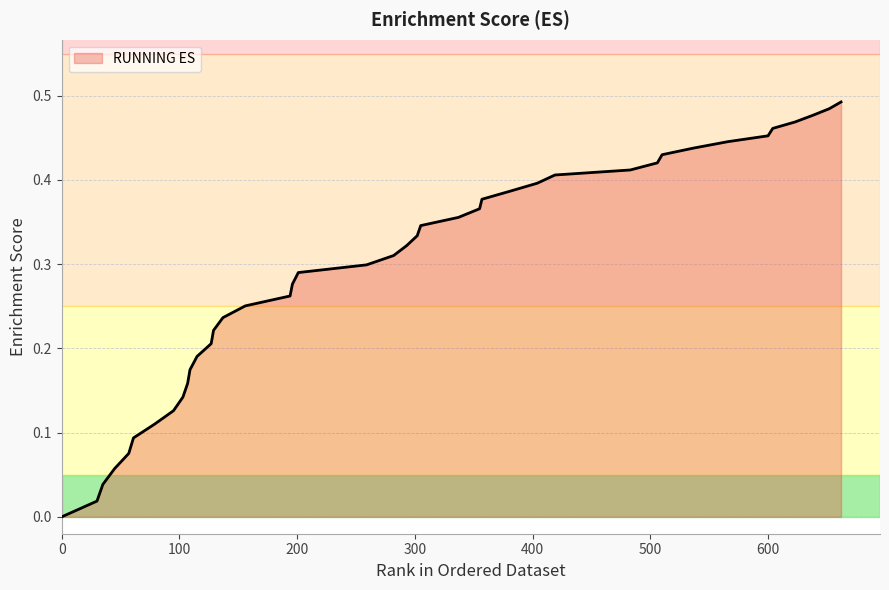

What is the sum of all values?

11.8